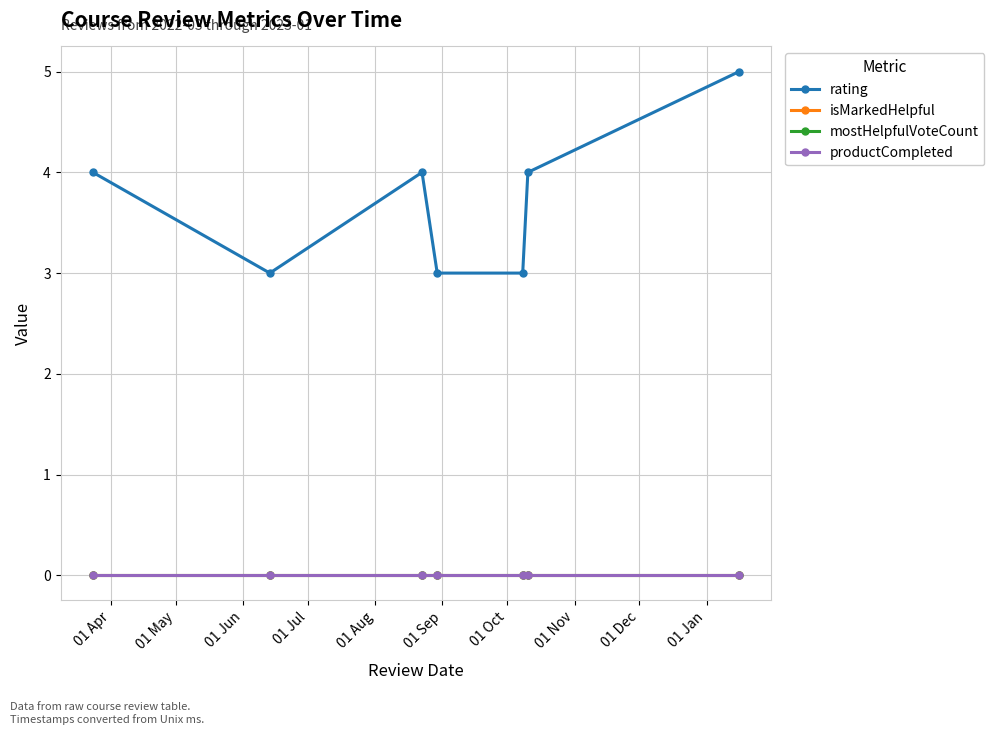

Is this an area chart (filled region under the line)?

No